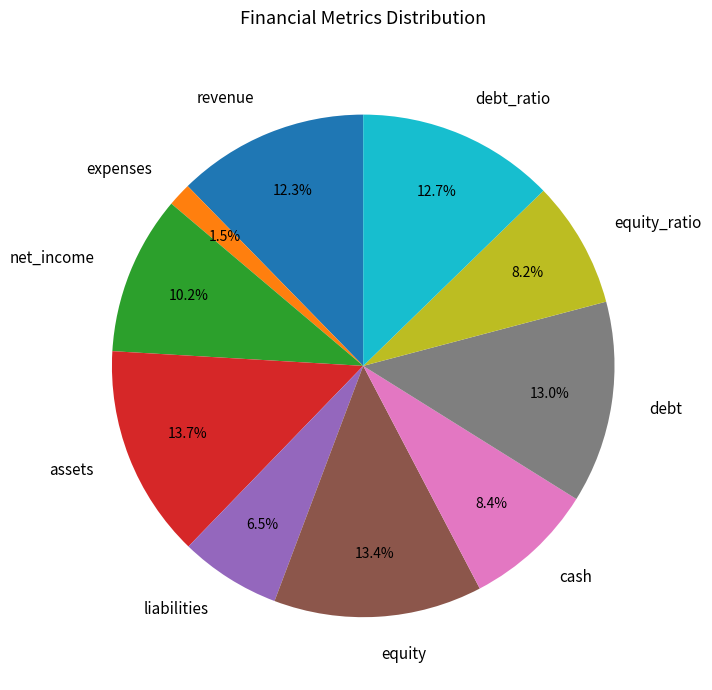

The equity_ratio slice represents 8% of the pie. True or false?

True